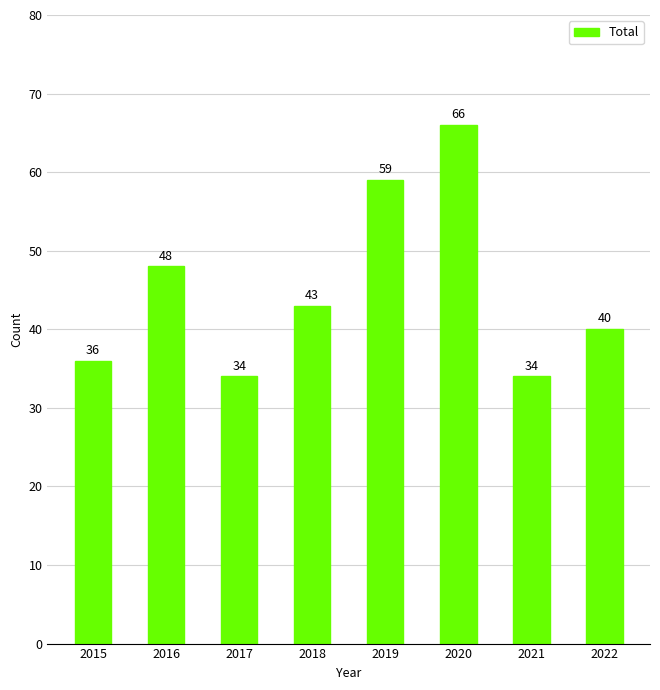

Approximately how many times larger is the value at 2016 compared to 2015?

1.3